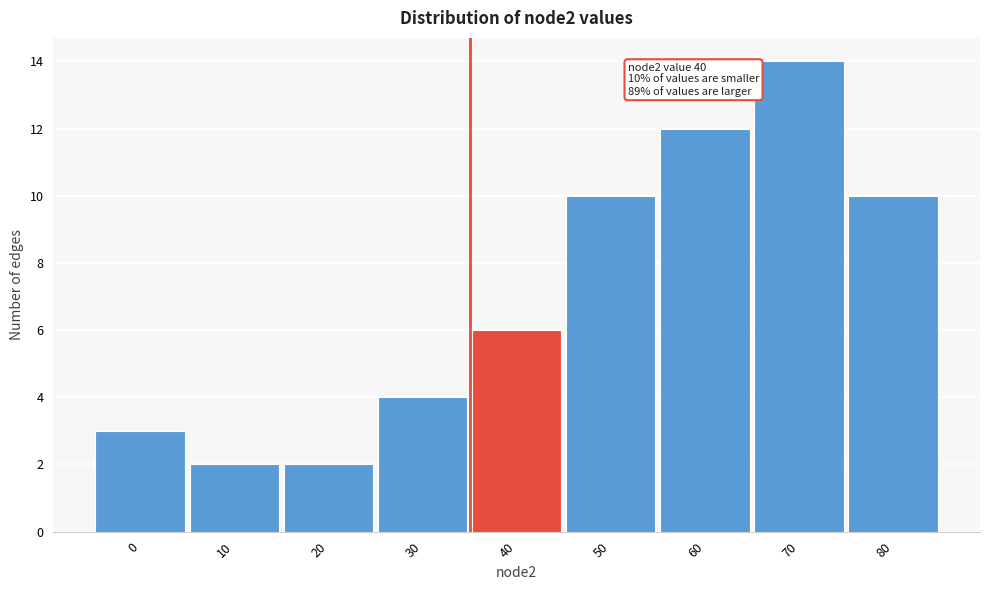

Reading left to right, list all the values displayed in this chart.

3	2	2	4	6	10	12	14	10